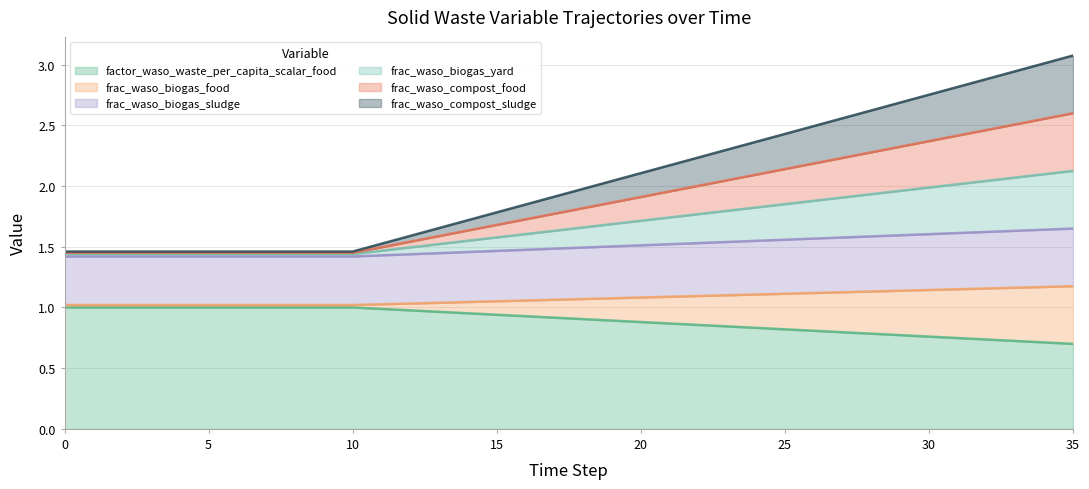

Rank the categories by factor_waso_waste_per_capita_scalar_food value from lowest to highest.

35, 34, 33, 32, 31, 30, 29, 28, 27, 26, 25, 24, 23, 22, 21, 20, 19, 18, 17, 16, 15, 14, 13, 12, 11, 0, 1, 2, 3, 4, 5, 6, 7, 8, 9, 10